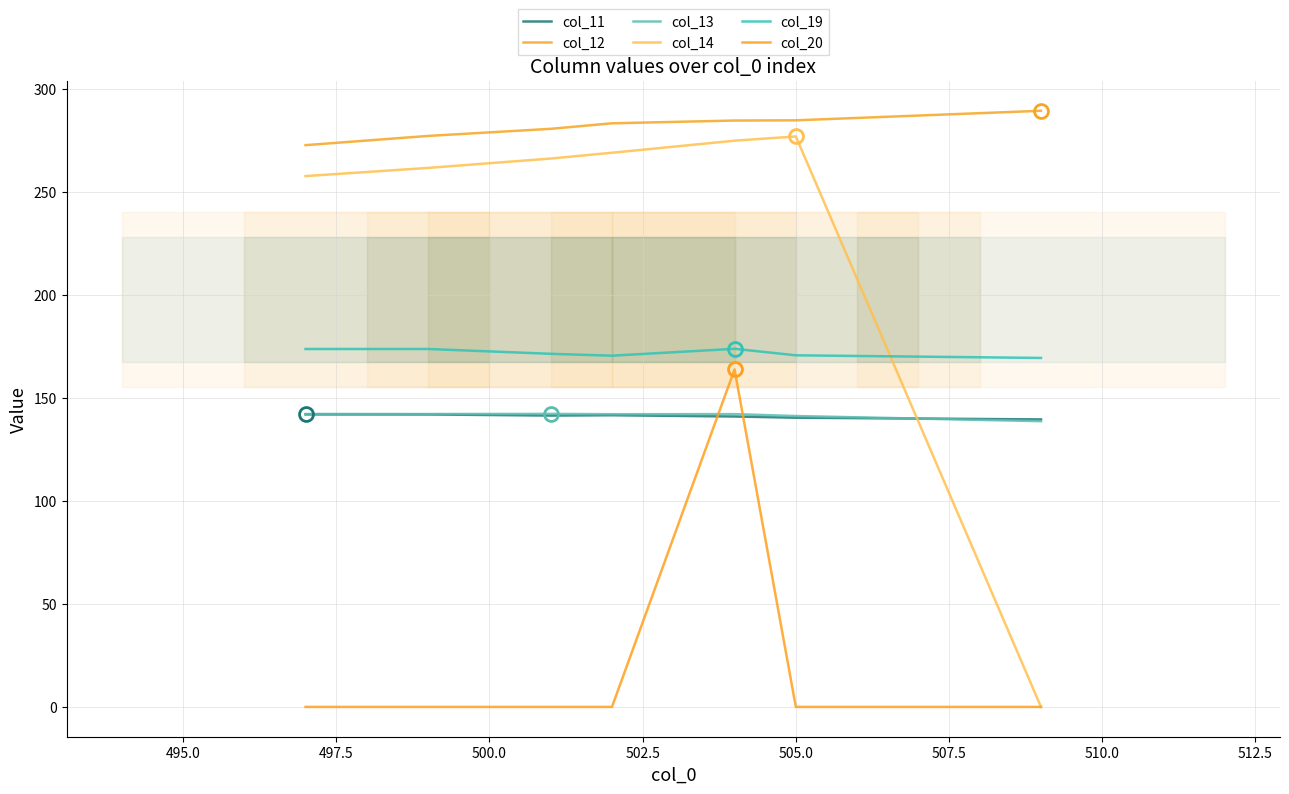

Reading right to left, extract all data points from this chart.

col_11: 139.6	140.4	141.0	141.6	141.5	142.0	142.0
col_12: 289.5	284.8	284.7	283.4	280.7	277.3	272.8
col_13: 138.8	141.3	142.2	142.1	142.3	142.2	142.3
col_14: 0.0	277.0	275.0	269.1	266.3	261.7	257.8
col_19: 169.5	170.7	173.9	170.6	171.5	173.8	173.8
col_20: 0.0	0.0	163.9	0.0	0.0	0.0	0.0